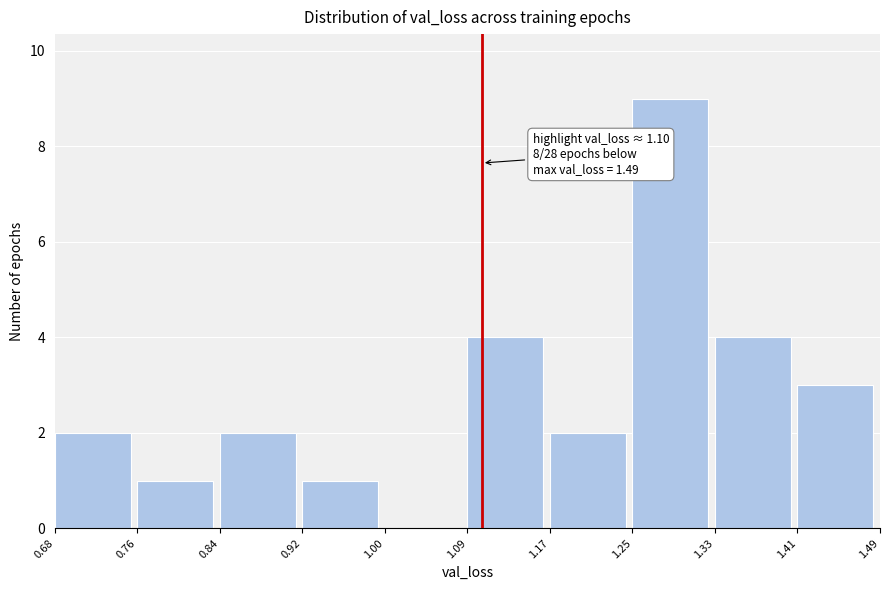

Over which range of the x-axis is the bar tallest?

1.25 to 1.33